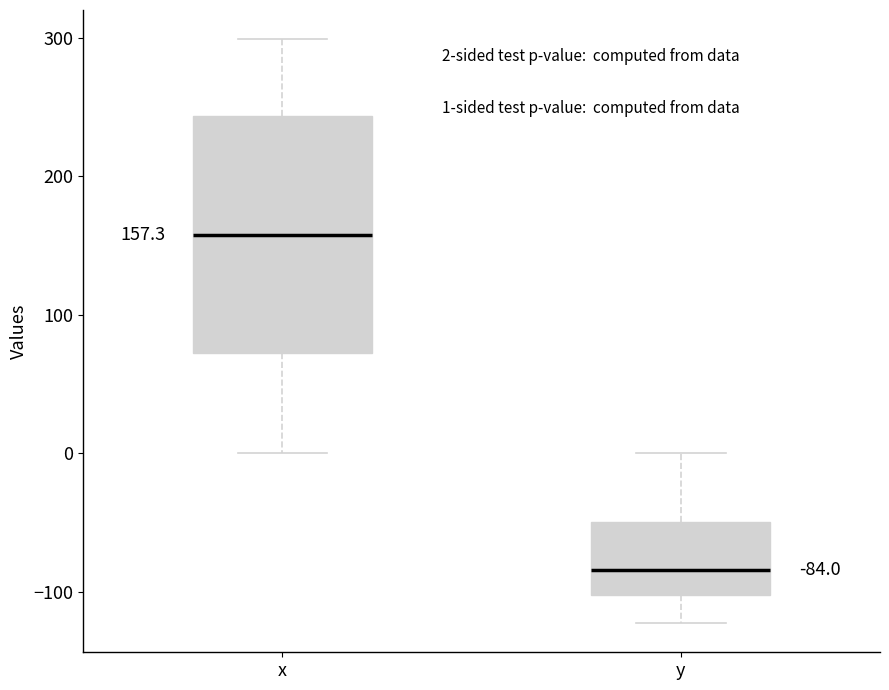

Comparing the boxes themselves (not the whiskers), which one is the tallest?

x